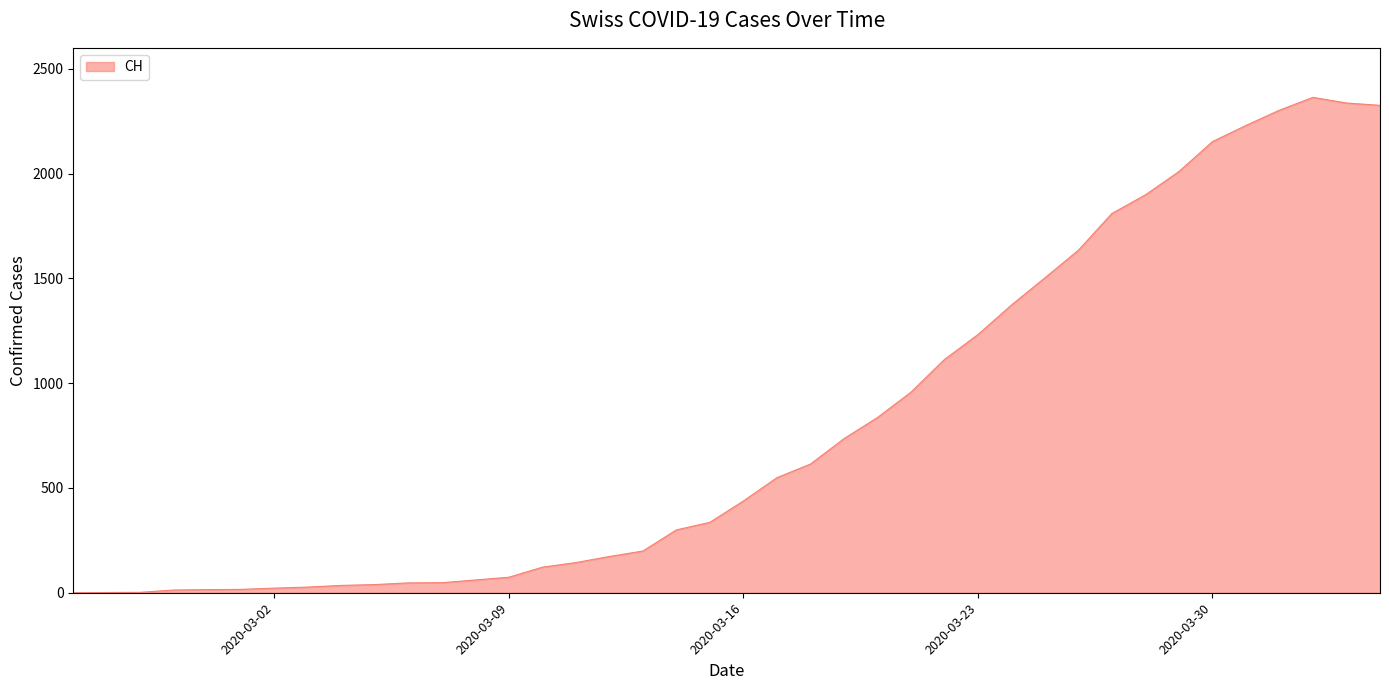

What is the difference between the maximum and minimum values?

2364